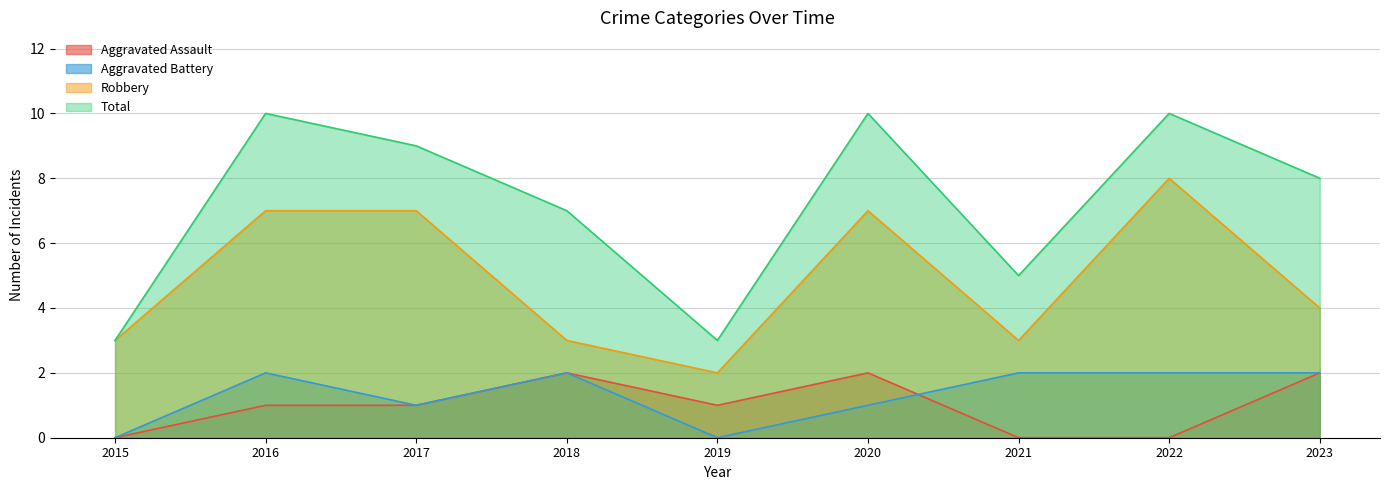

Which series has the largest range (max minus min)?

Total